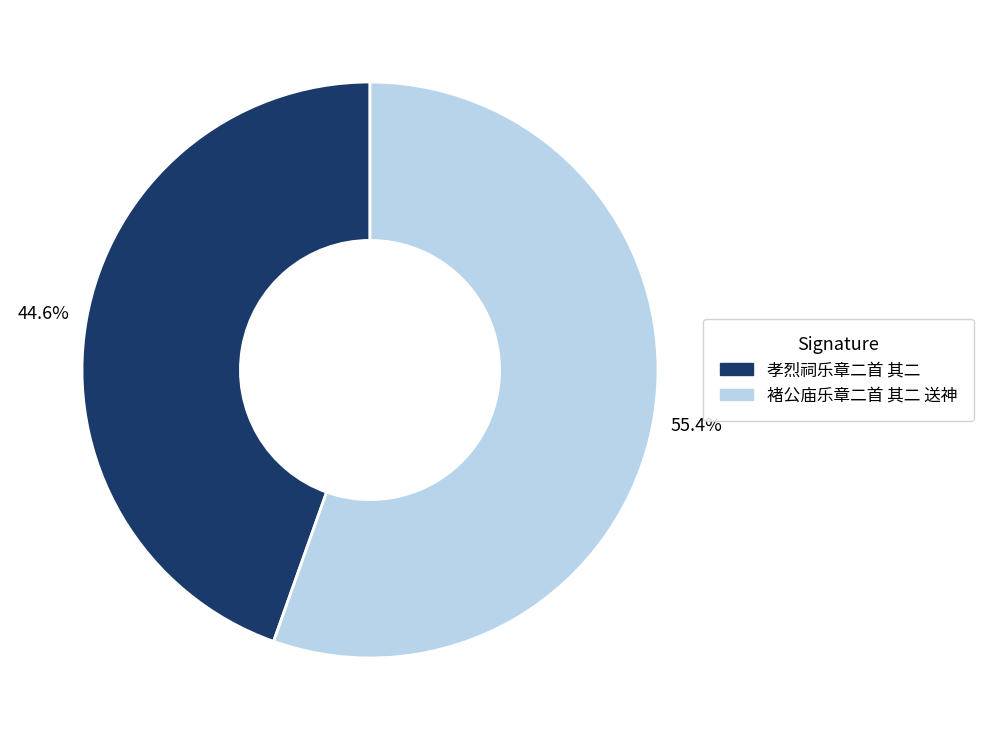

What percentage is the 褚公庙乐章二首 其二 送神 slice, to the nearest percent?

55%